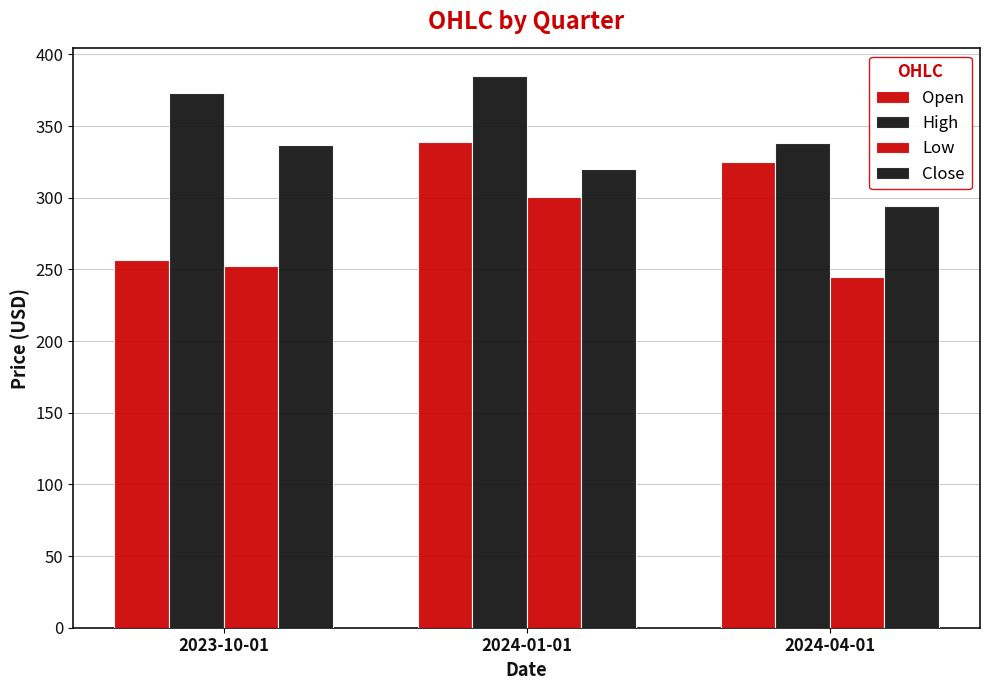

Count the number of data series in this chart.

4